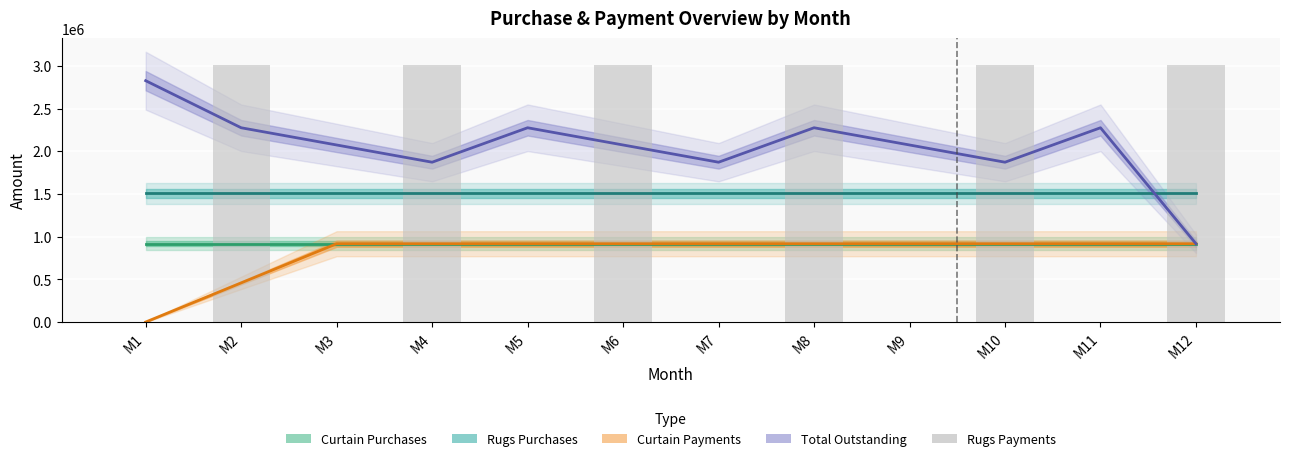

Reading left to right, extract all data points from this chart.

0	3012676	0	3012676	0	3012676	0	3012676	0	3012676	0	3012676